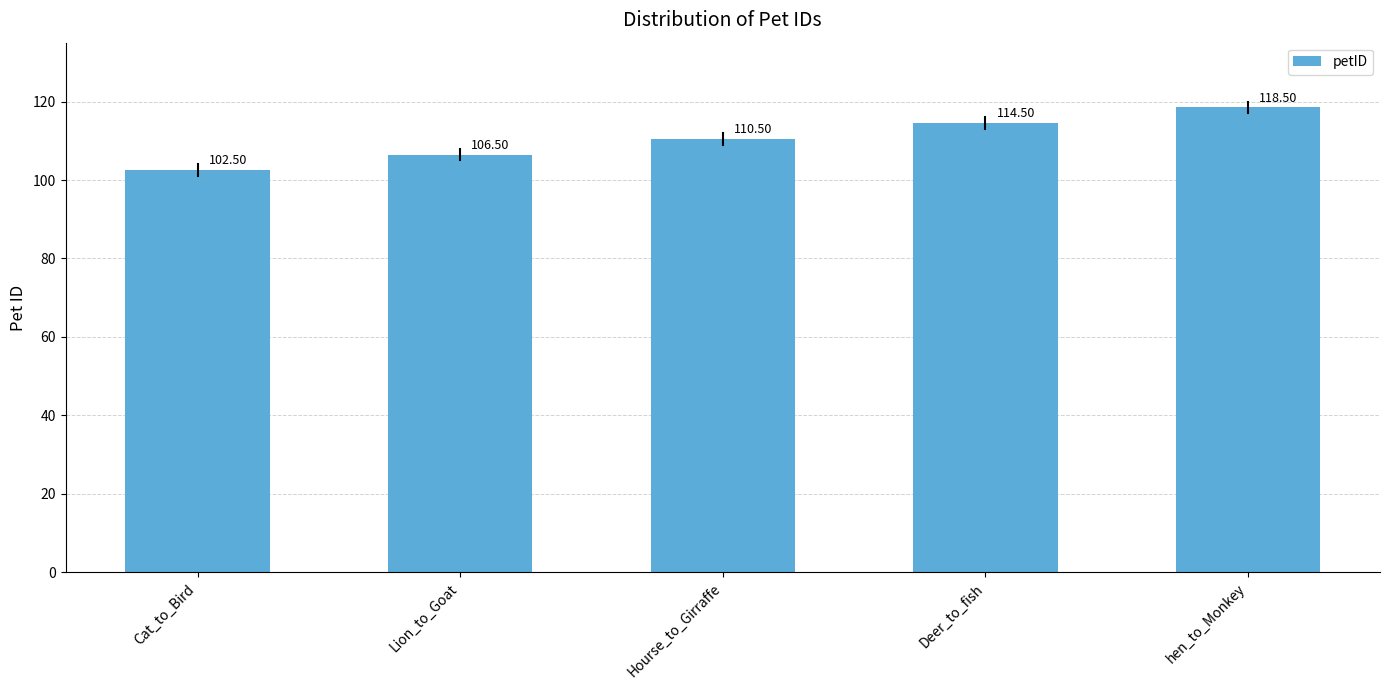

What is the label of the 4th bar from the left?

Deer_to_fish